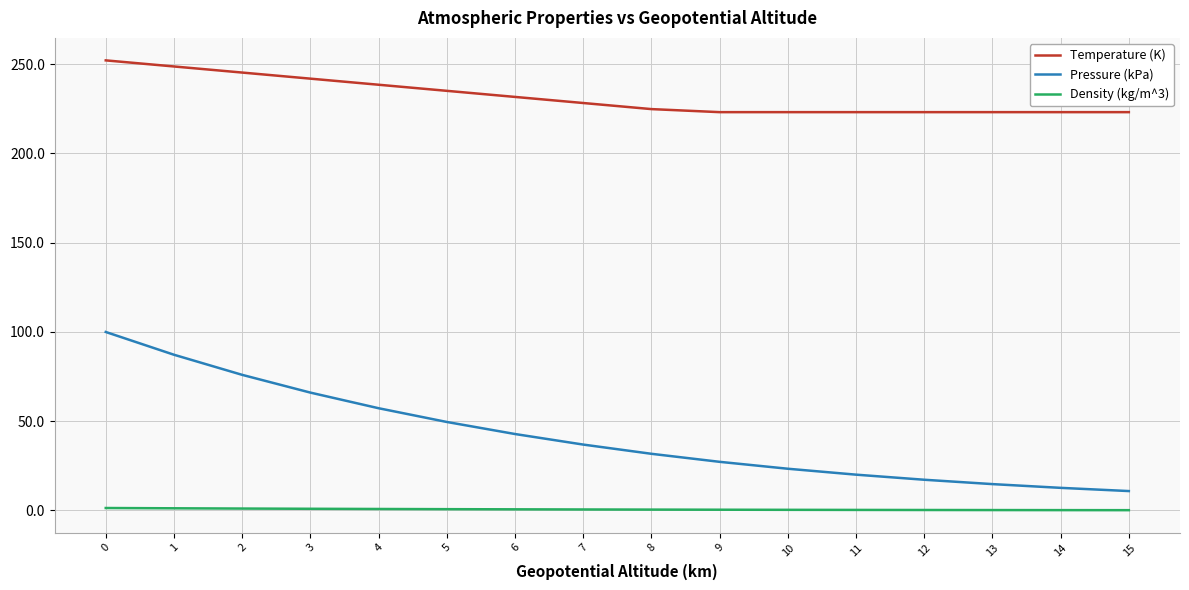

True or false: Density (kg/m^3) and Temperature (K) intersect in this chart.

False